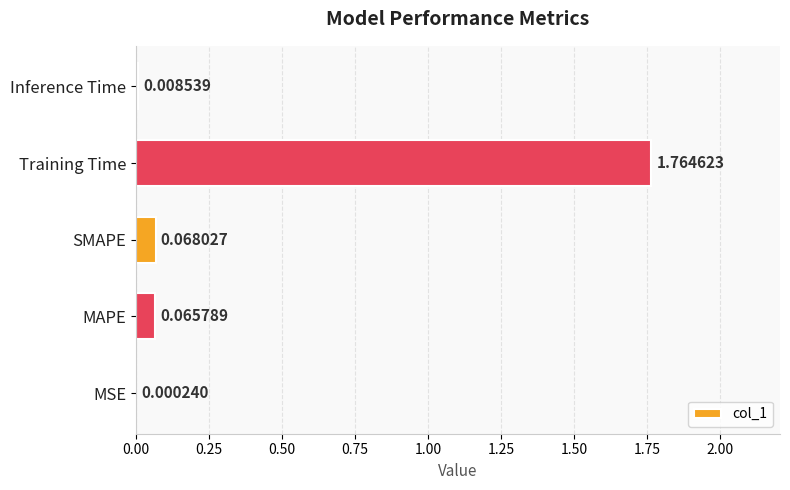

Does the chart contain stacked bars?

No